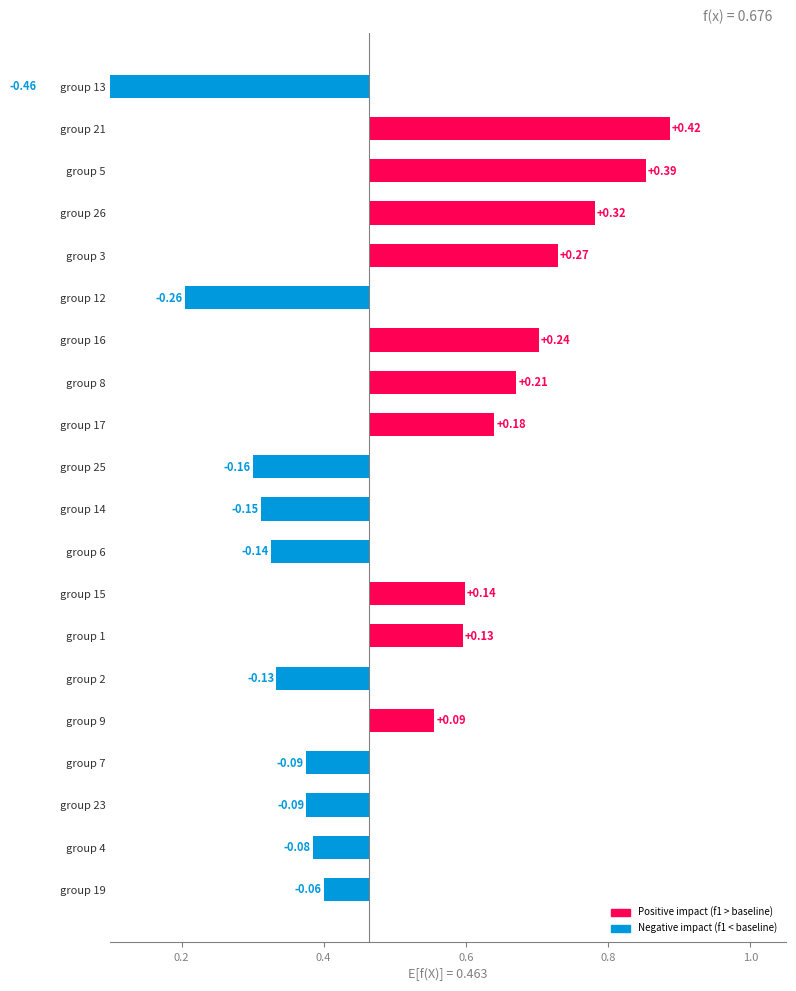

What is the value of the accuracy bar at the 7th from the left?

0.4